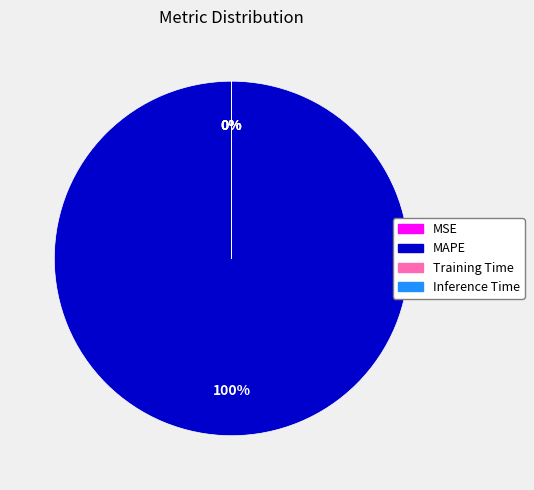

Count the number of slices in the pie.

4